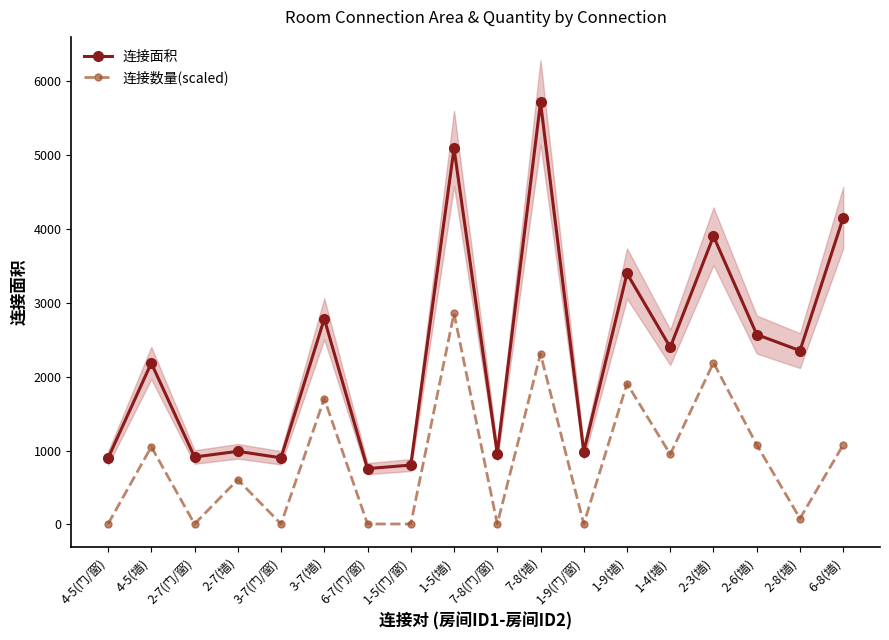

What is the label of the 1st point from the left?

4-5(门/窗)